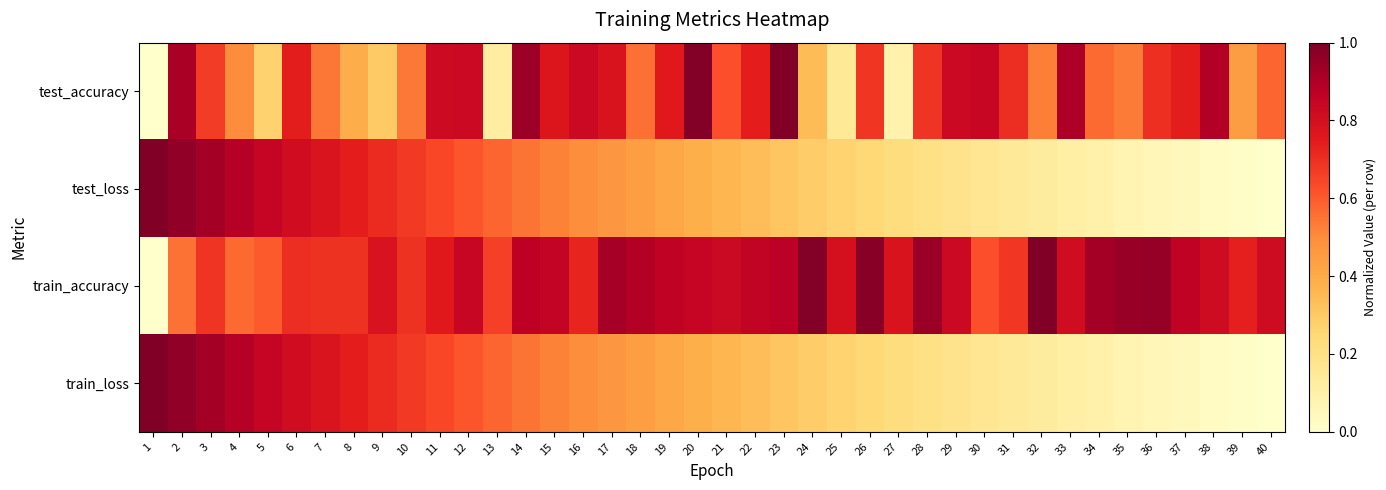

Reading left to right, transcribe all the data shown in this chart.

test_accuracy: 1=0.0	2=0.9	3=0.7	4=0.5	5=0.3	6=0.7	7=0.5	8=0.4	9=0.3	10=0.5	11=0.8	12=0.8	13=0.1	14=0.9	15=0.8	16=0.8	17=0.8	18=0.6	19=0.8	20=1.0	21=0.6	22=0.7	23=1.0	24=0.3	25=0.2	26=0.7	27=0.1	28=0.7	29=0.8	30=0.8	31=0.7	32=0.5	33=0.9	34=0.6	35=0.5	36=0.7	37=0.7	38=0.9	39=0.4	40=0.6
test_loss: 1=1.0	2=1.0	3=0.9	4=0.9	5=0.8	6=0.8	7=0.8	8=0.7	9=0.7	10=0.7	11=0.6	12=0.6	13=0.6	14=0.6	15=0.5	16=0.5	17=0.5	18=0.4	19=0.4	20=0.4	21=0.4	22=0.3	23=0.3	24=0.3	25=0.3	26=0.2	27=0.2	28=0.2	29=0.2	30=0.2	31=0.1	32=0.1	33=0.1	34=0.1	35=0.1	36=0.1	37=0.0	38=0.0	39=0.0	40=0.0
train_accuracy: 1=0.0	2=0.6	3=0.7	4=0.6	5=0.6	6=0.7	7=0.7	8=0.7	9=0.8	10=0.7	11=0.8	12=0.8	13=0.7	14=0.9	15=0.9	16=0.7	17=0.9	18=0.9	19=0.9	20=0.8	21=0.8	22=0.9	23=0.9	24=1.0	25=0.8	26=1.0	27=0.8	28=0.9	29=0.8	30=0.6	31=0.7	32=1.0	33=0.8	34=0.9	35=0.9	36=1.0	37=0.9	38=0.8	39=0.7	40=0.8
train_loss: 1=1.0	2=1.0	3=0.9	4=0.9	5=0.8	6=0.8	7=0.8	8=0.7	9=0.7	10=0.7	11=0.6	12=0.6	13=0.6	14=0.6	15=0.5	16=0.5	17=0.5	18=0.4	19=0.4	20=0.4	21=0.4	22=0.3	23=0.3	24=0.3	25=0.3	26=0.2	27=0.2	28=0.2	29=0.2	30=0.2	31=0.1	32=0.1	33=0.1	34=0.1	35=0.1	36=0.1	37=0.0	38=0.0	39=0.0	40=0.0